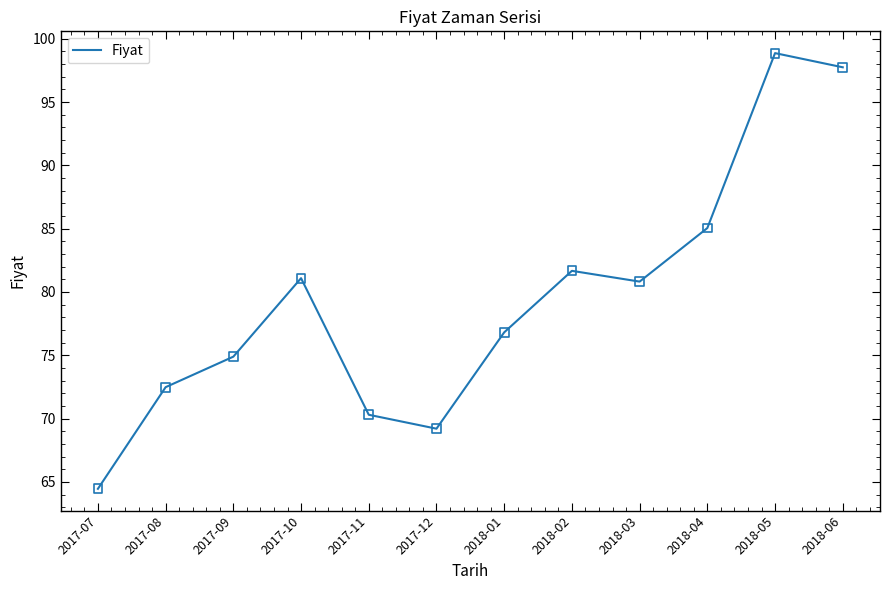

What is the change in value from 2017-09 to 2017-11?

-4.6